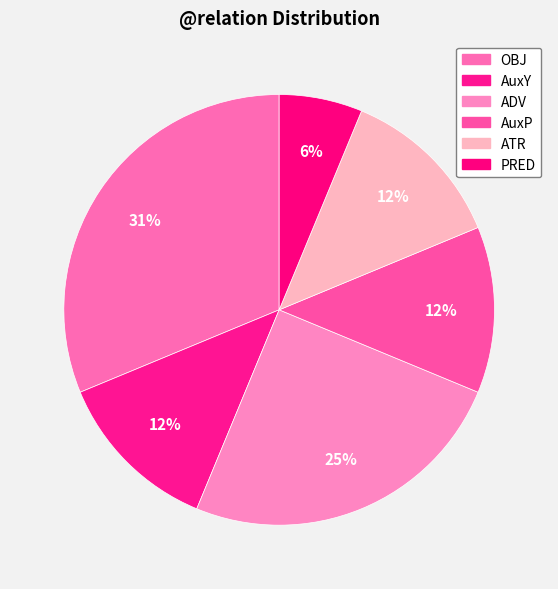

True or false: AuxP accounts for 22% of the total.

False